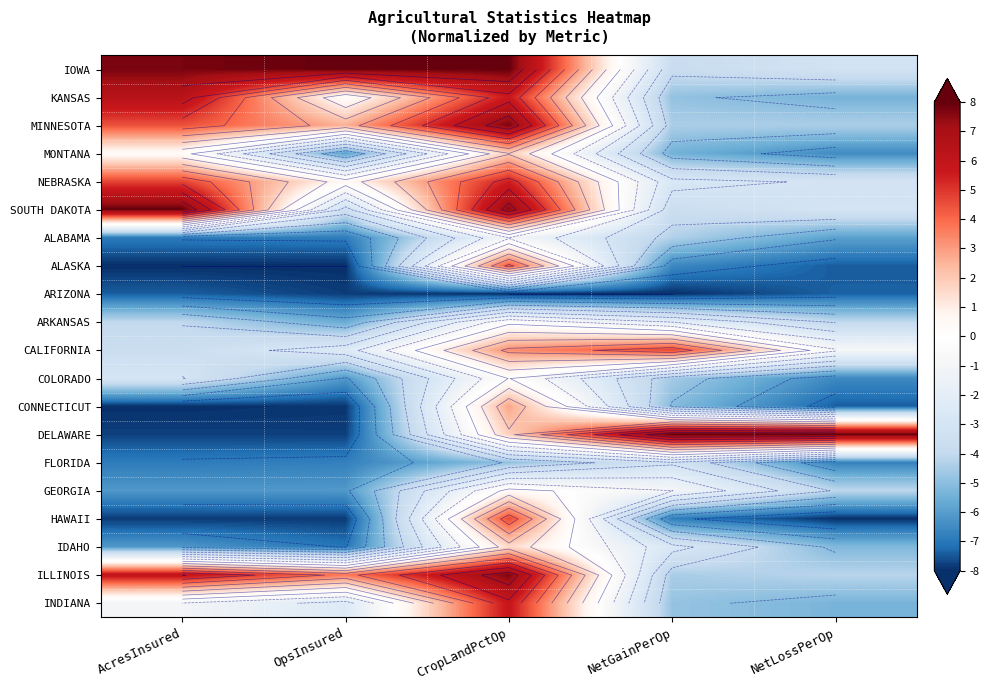

Where does the CONNECTICUT series first go above -7?

CropLandPctOp